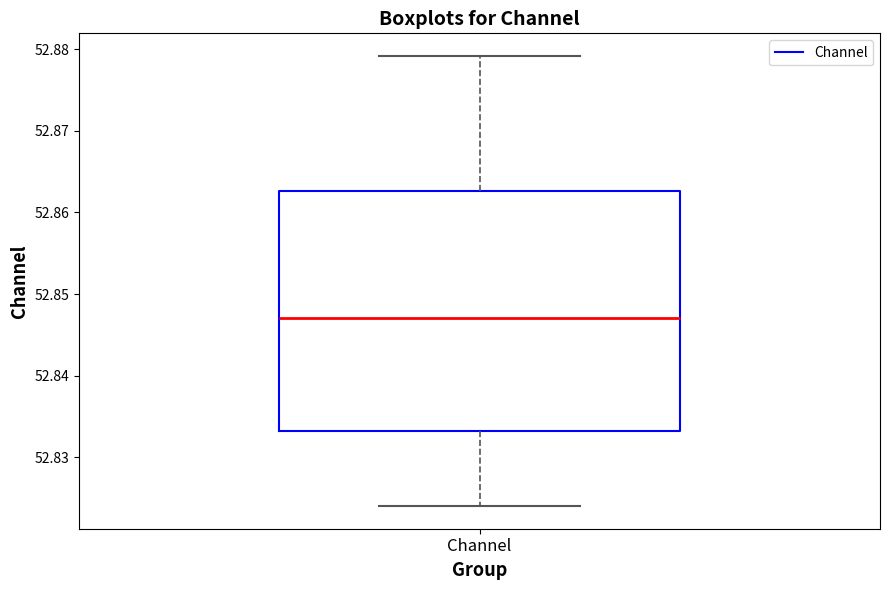

Where is the lower edge of the box for Channel on the y-axis? The values are not printed on the chart, so give them approximately, as read against the axis.

52.833